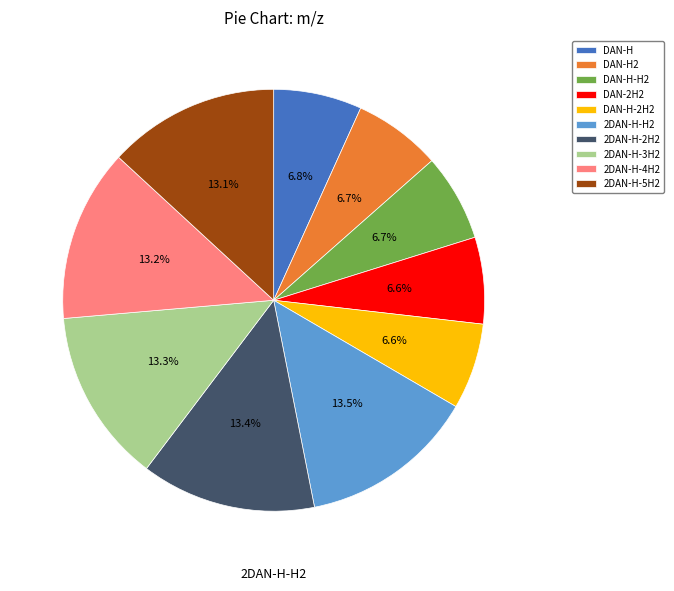

To the nearest percent, what percentage of the pie is DAN-H-2H2?

7%